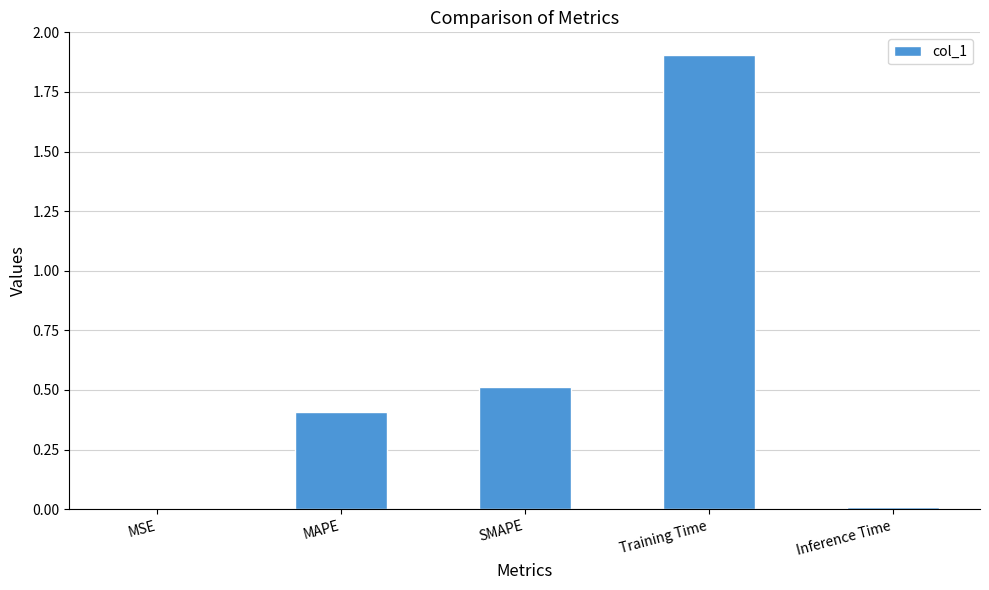

What is the average value?

0.6